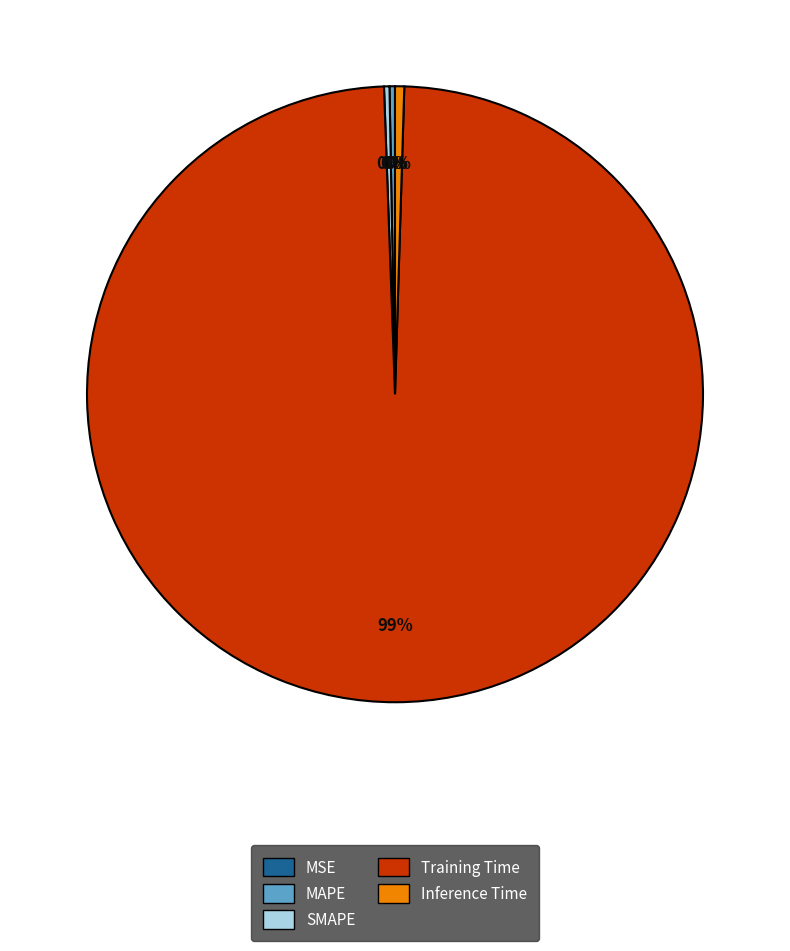

Does Training Time represent more than half of the total?

Yes